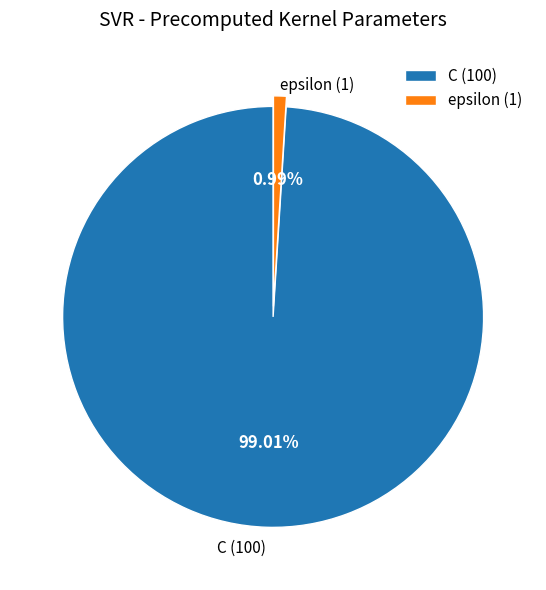

To the nearest percent, what is the average slice percentage?

50%